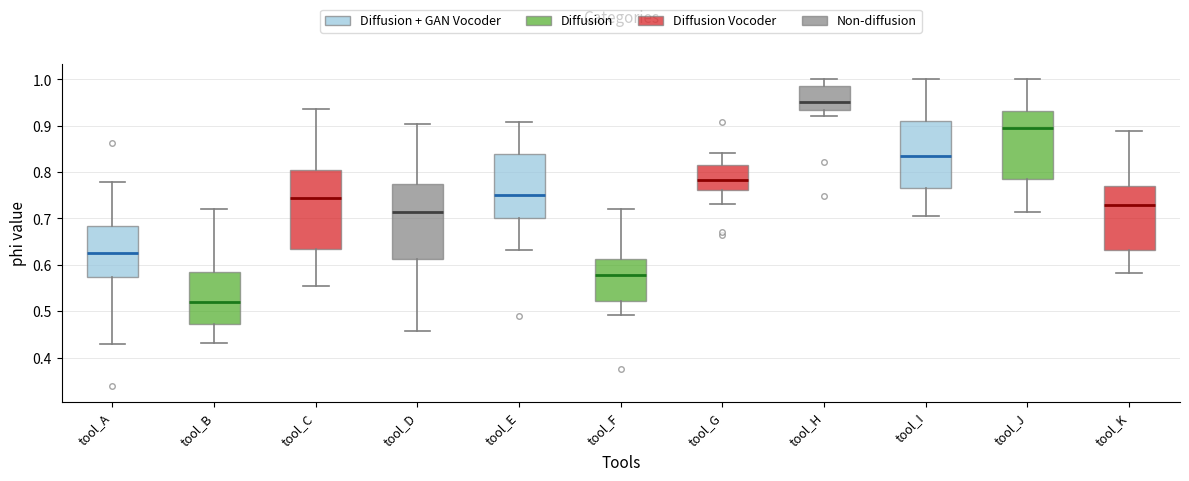

Which box has the lowest median line?

tool_B